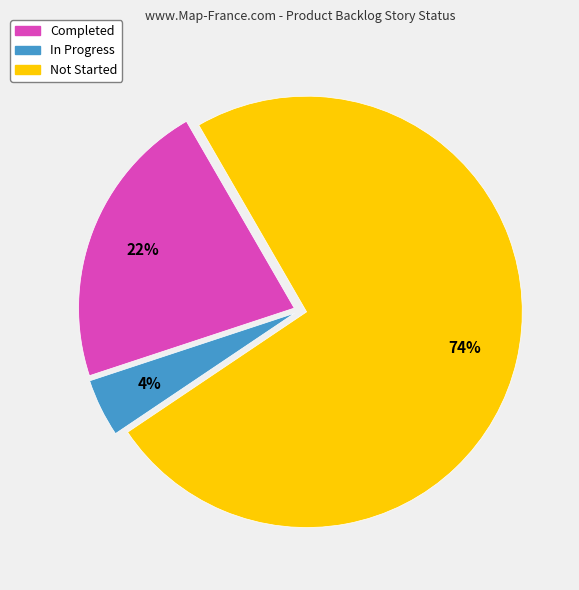

Rank the categories by value from highest to lowest.

Not Started, Completed, In Progress